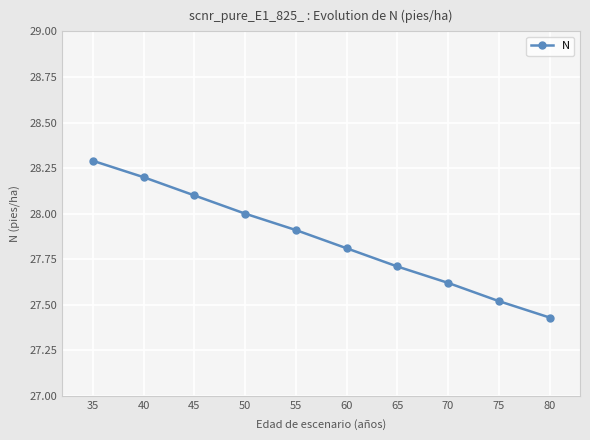

List the labels in order of value, largest first.

35, 40, 45, 50, 55, 60, 65, 70, 75, 80